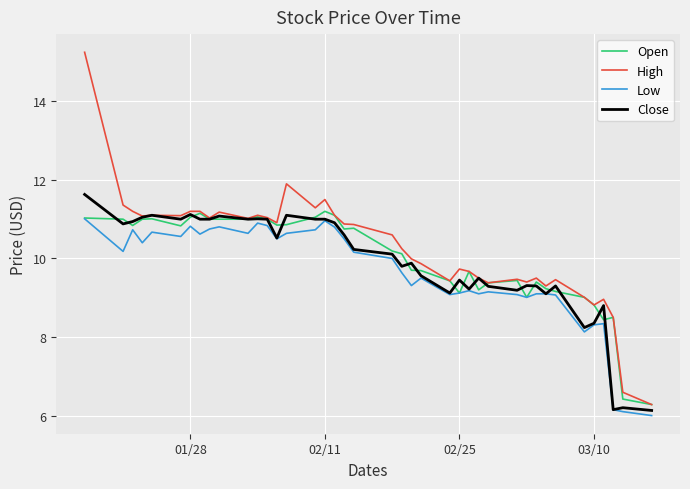

Does the chart display data point markers on the line(s)?

No